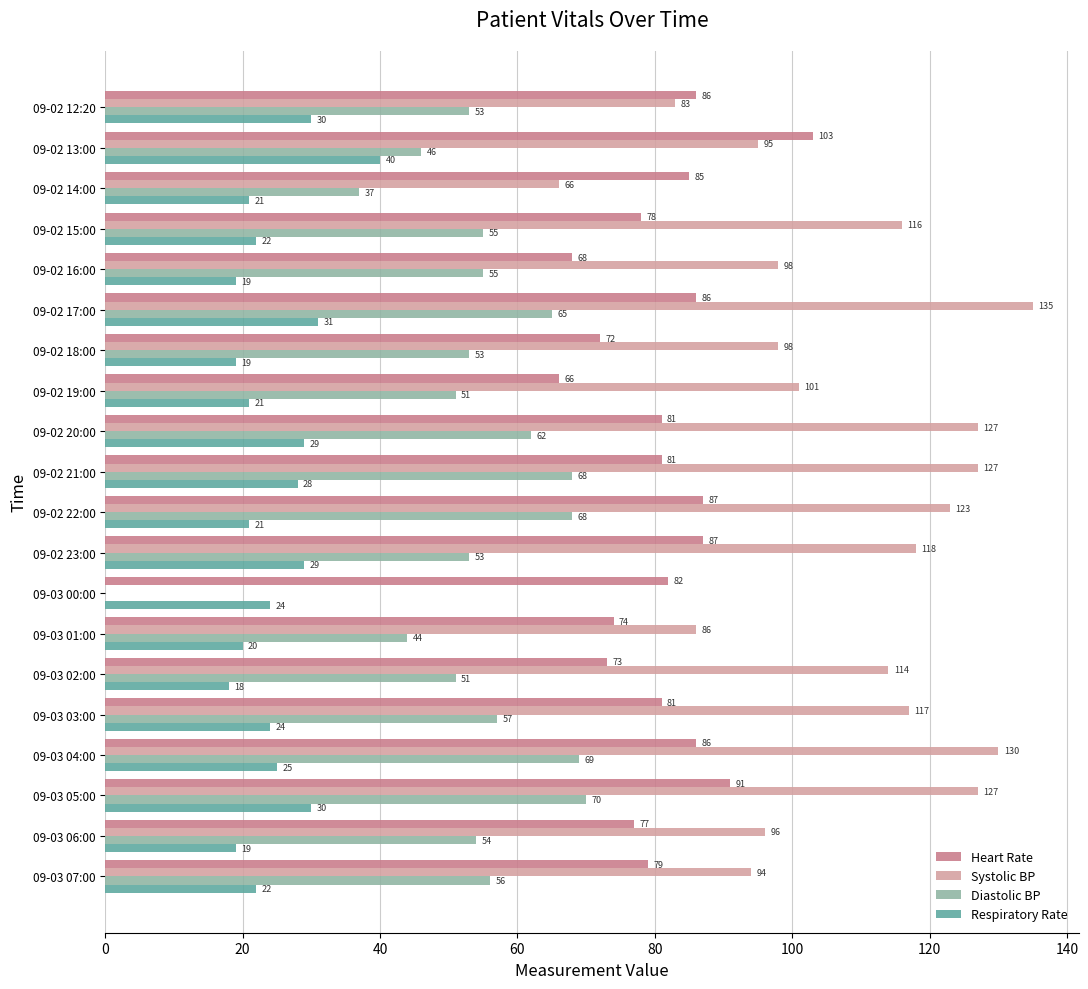

Which series changed the most between 09-02 19:00 and 09-02 21:00?

Systolic BP